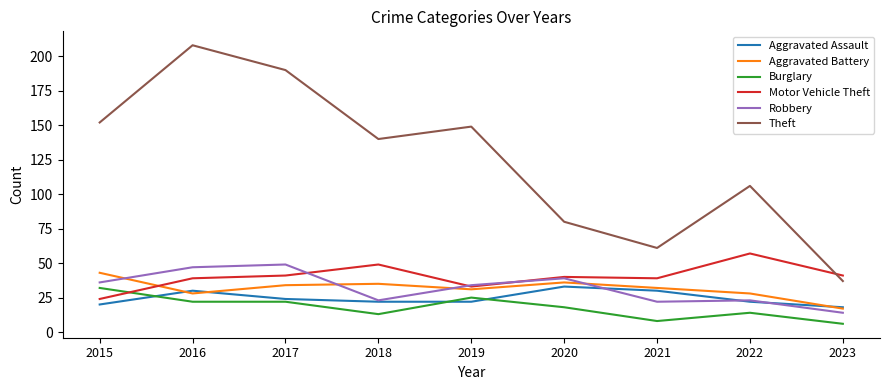

Which series has the largest total across all categories?

Theft